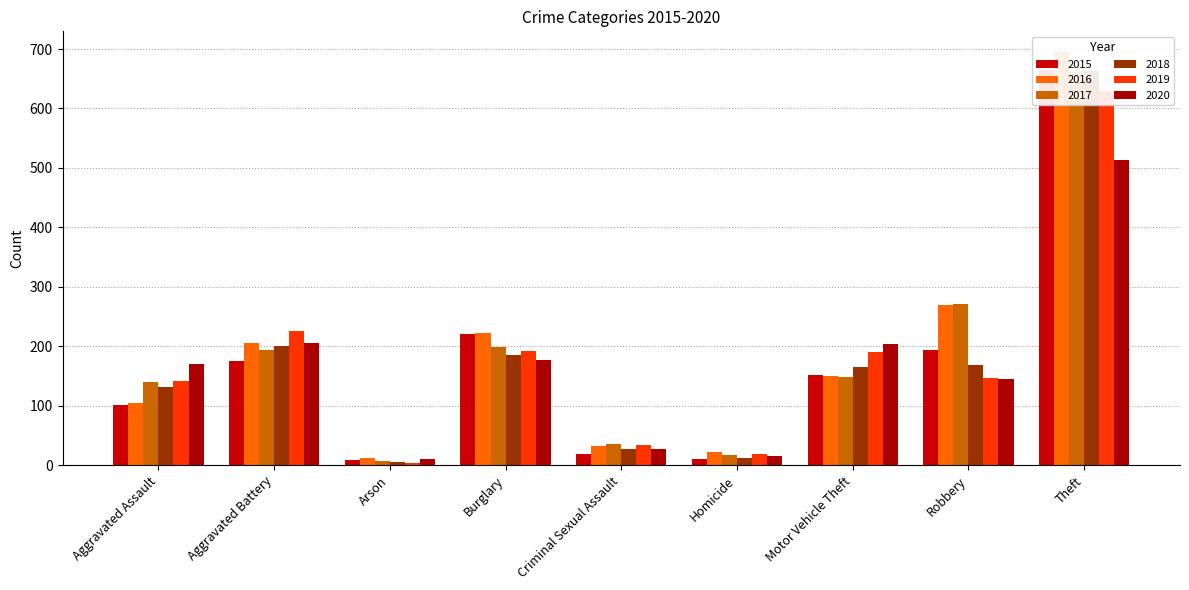

What is the value of the 2015 bar at the 7th from the left?

151